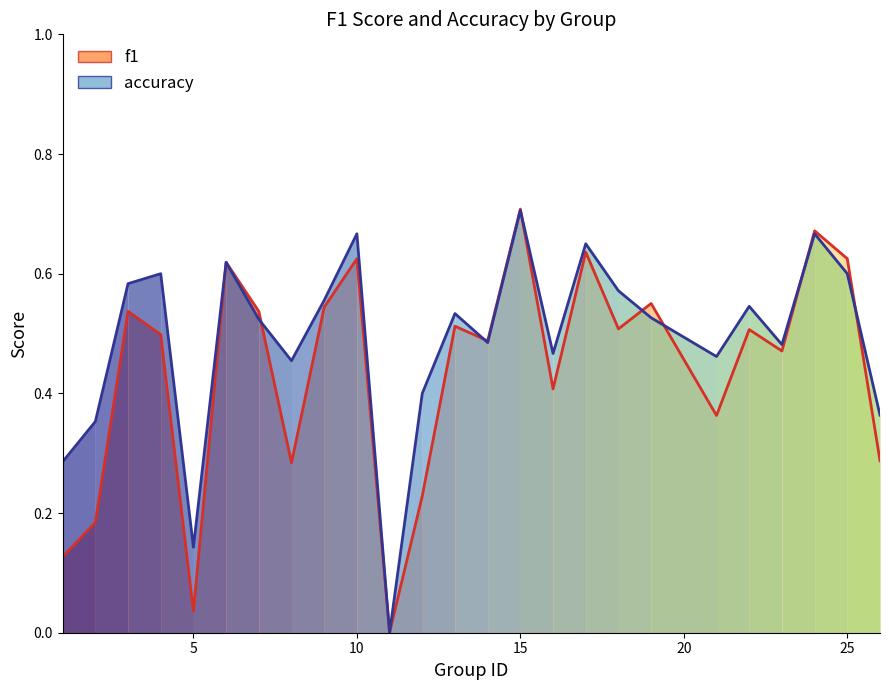

How many interior local peaks does the f1 series have?

9